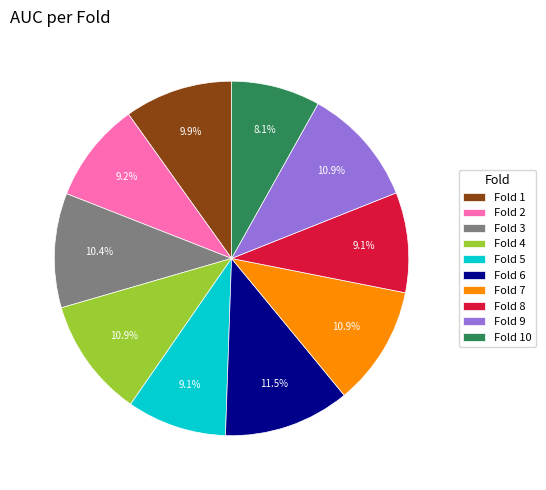

To the nearest percent, what is the difference between the Fold 4 and Fold 8 slice percentages?

2%